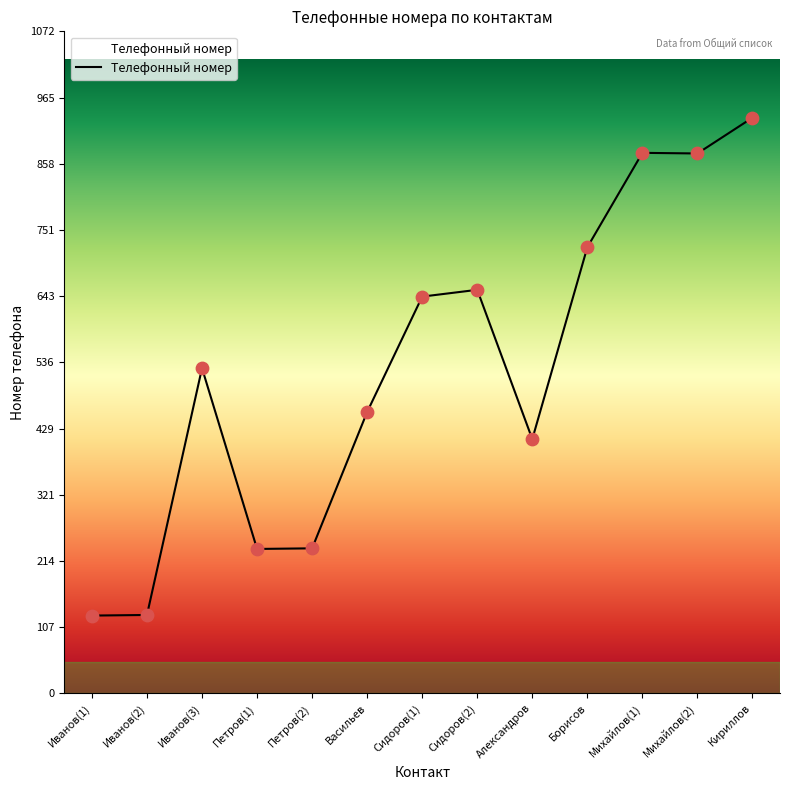

What is the ratio of the value at Петров(1) to the value at Васильев?

0.5